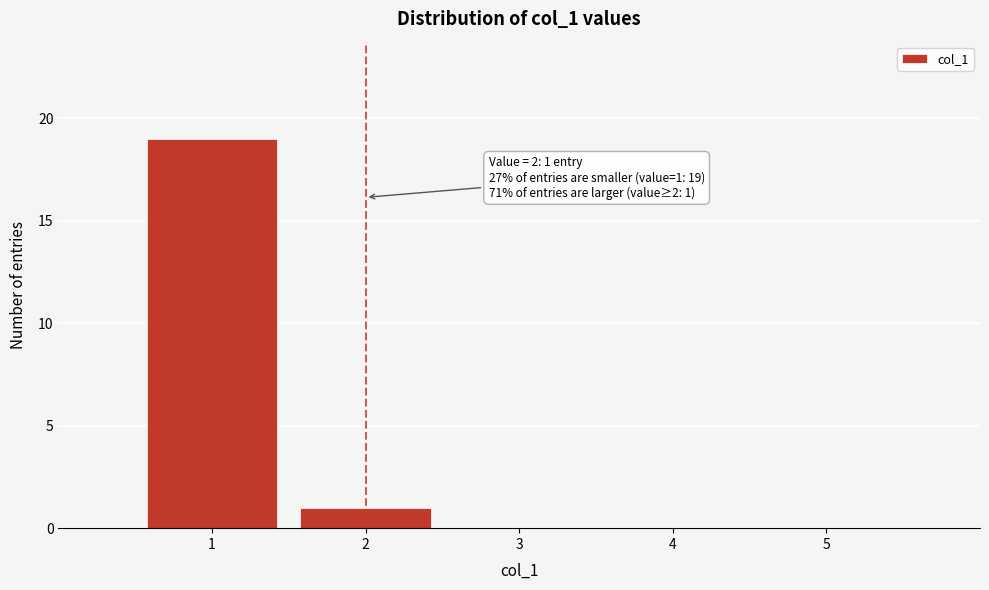

Over which range of the x-axis is the bar tallest?

0.5 to 1.5